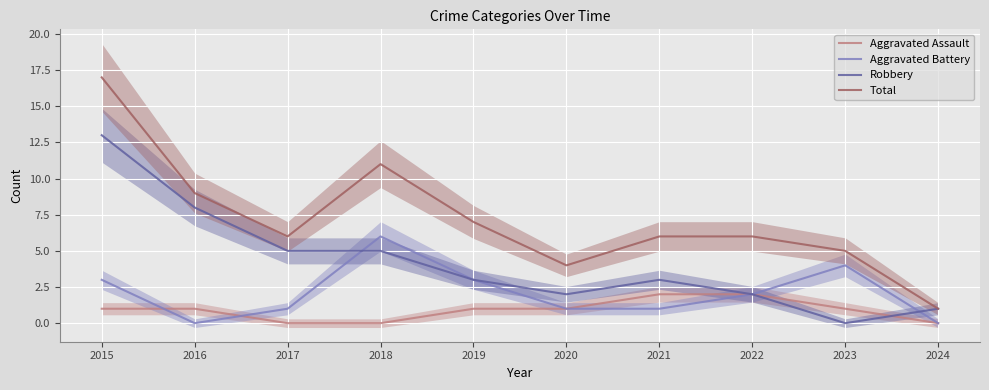

Which series changed the most between 2018 and 2023?

Total